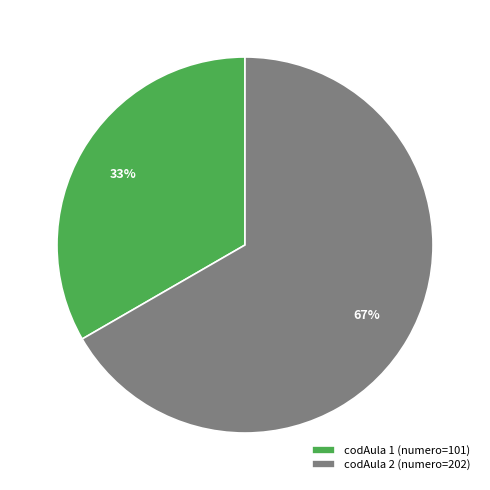

To the nearest percent, what is the combined percentage of codAula 2 (numero=202) and codAula 1 (numero=101)?

100%